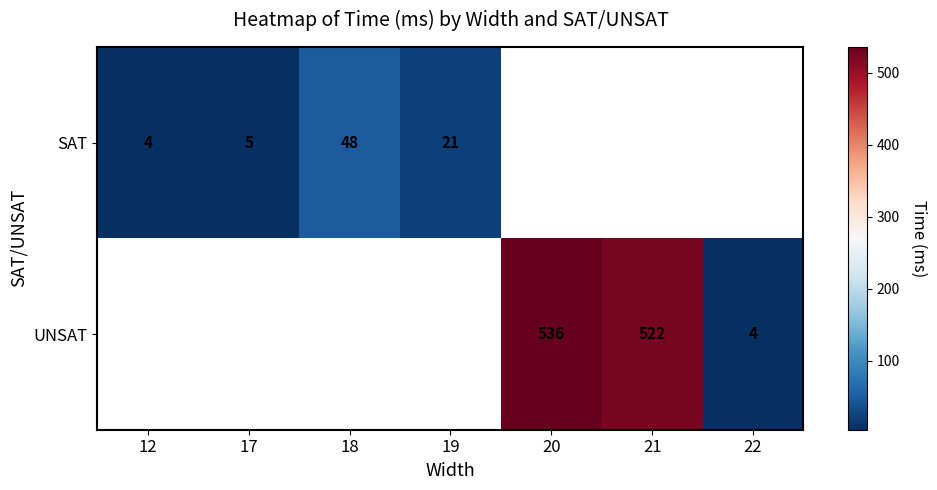

What is the difference between the UNSAT values at 22 and 20?

532